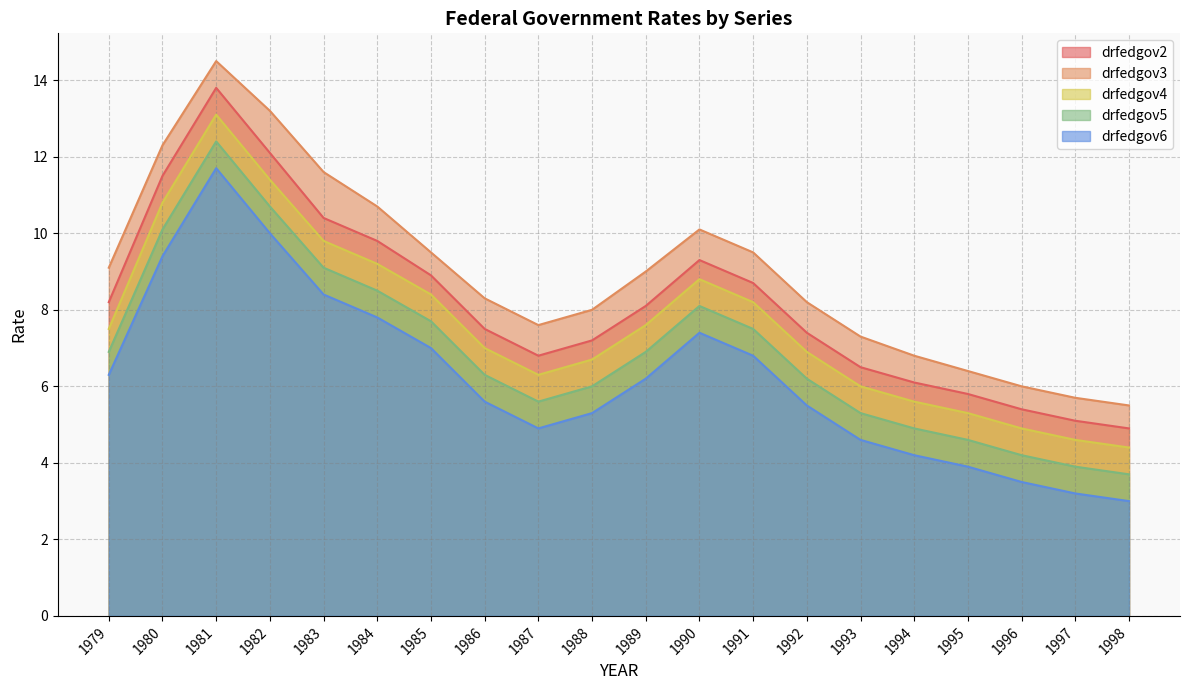

At which label does drfedgov5 first exceed 1989?

1990